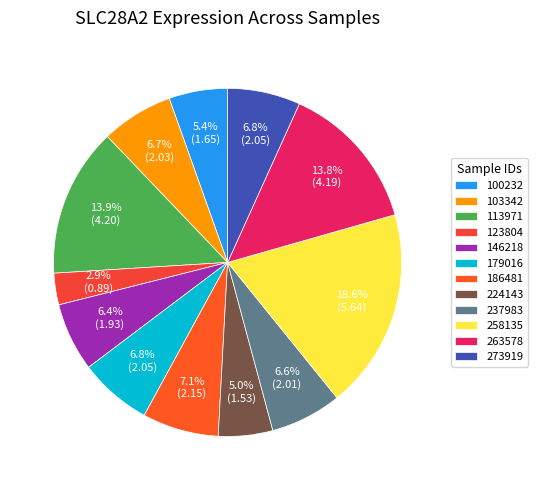

To the nearest percent, what percentage of the pie is 258135?

19%